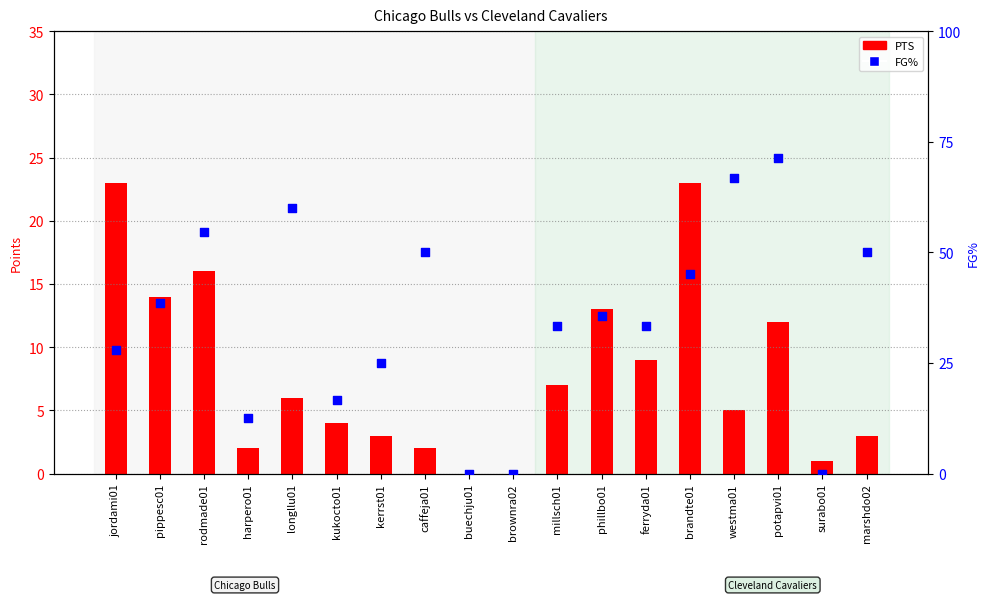

At how many categories does at least one series exceed 29?

11